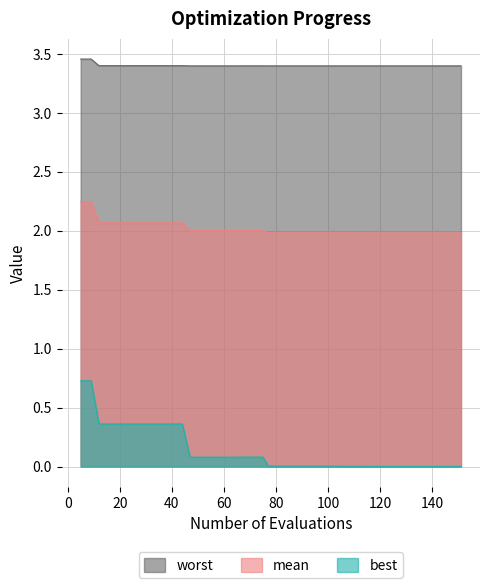

How many series are shown in this chart?

3